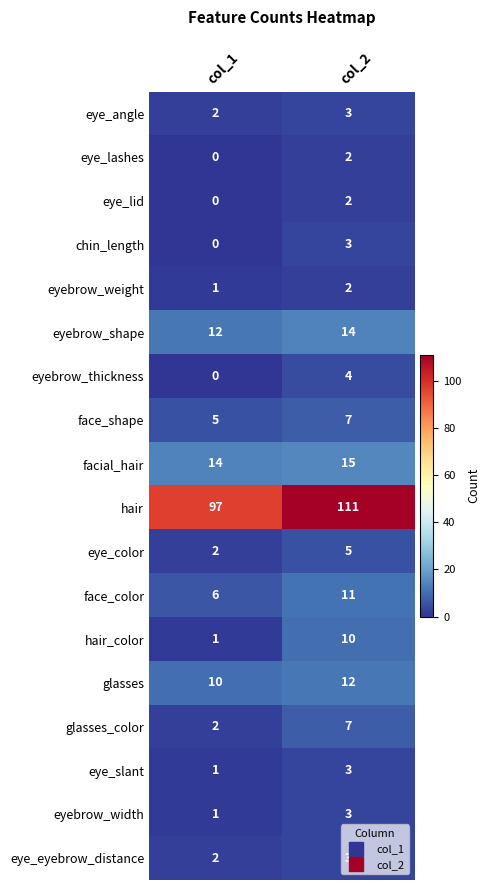

What is the sum of all glasses_color values?

9